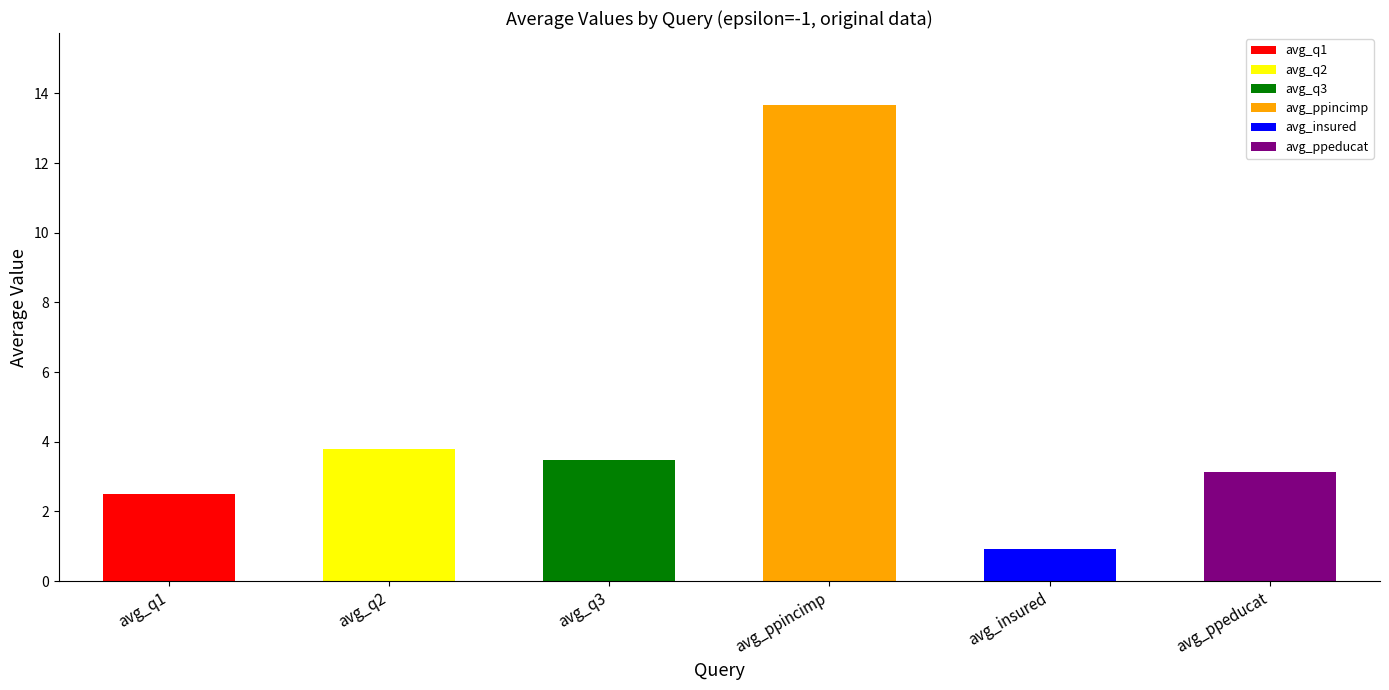

Reading right to left, what are all the values shown in this chart?

3.1	0.9	13.7	3.5	3.8	2.5